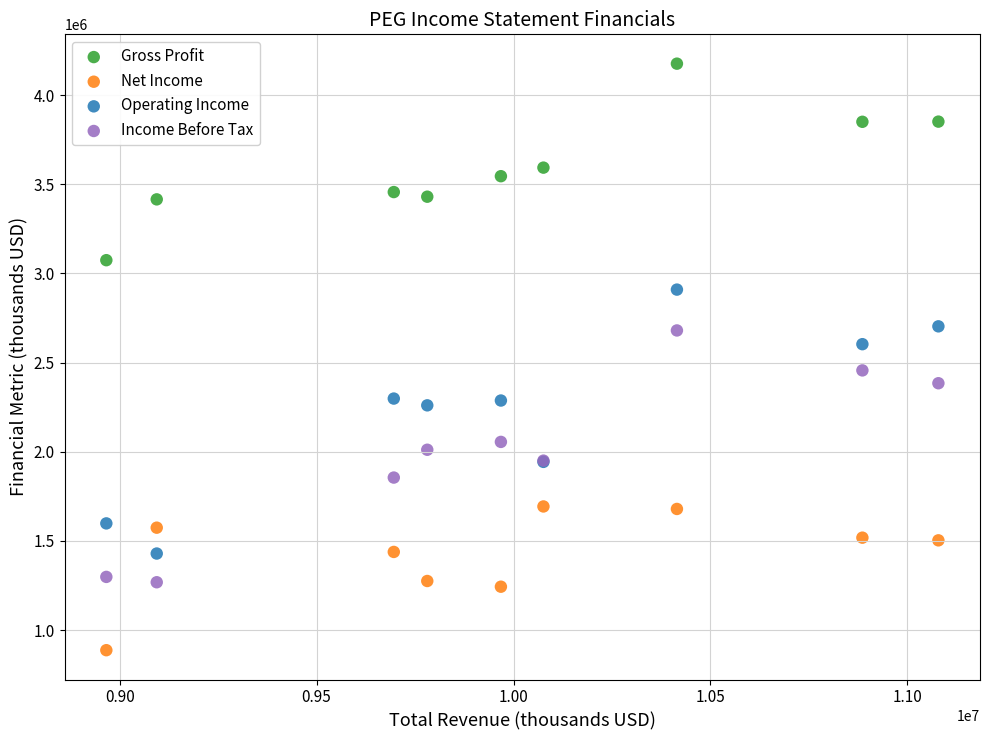

Which series reaches the minimum Y coordinate?

Net Income